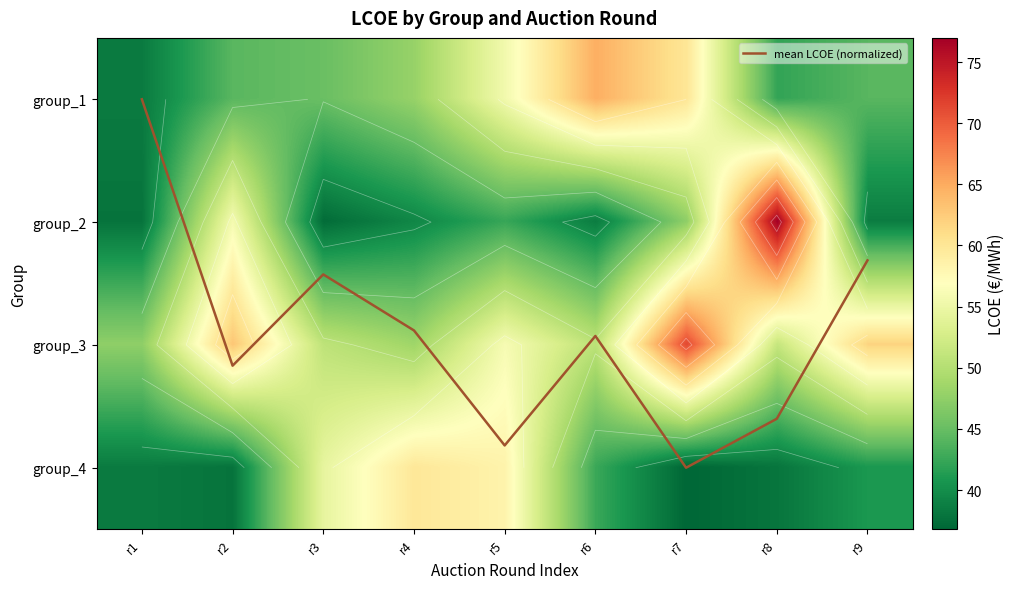

What is the approximate value of mean LCOE (normalized) at r6?

1.9